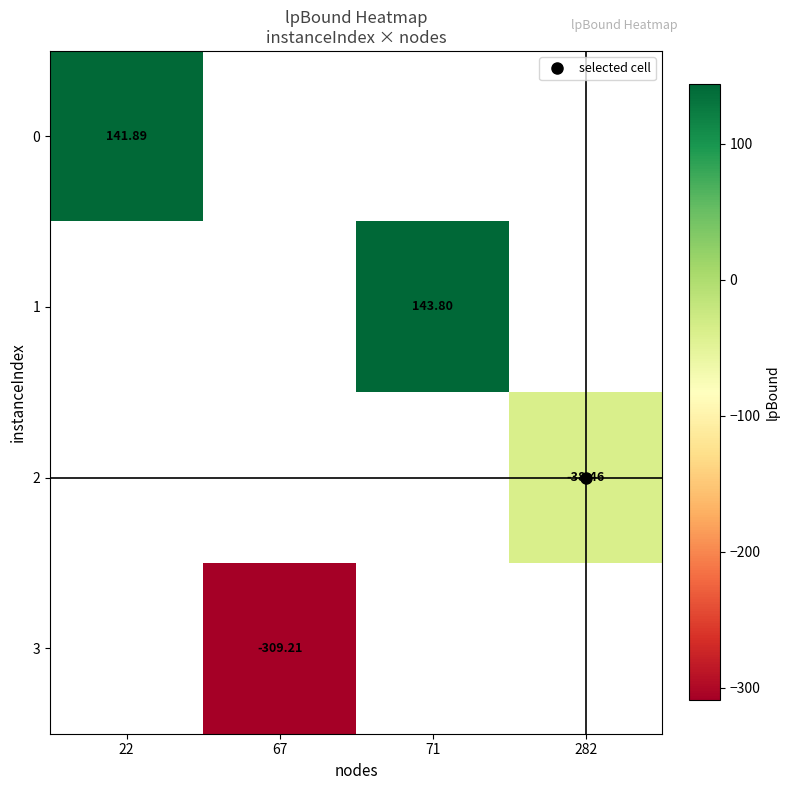

At how many categories does at least one series exceed -90?

3